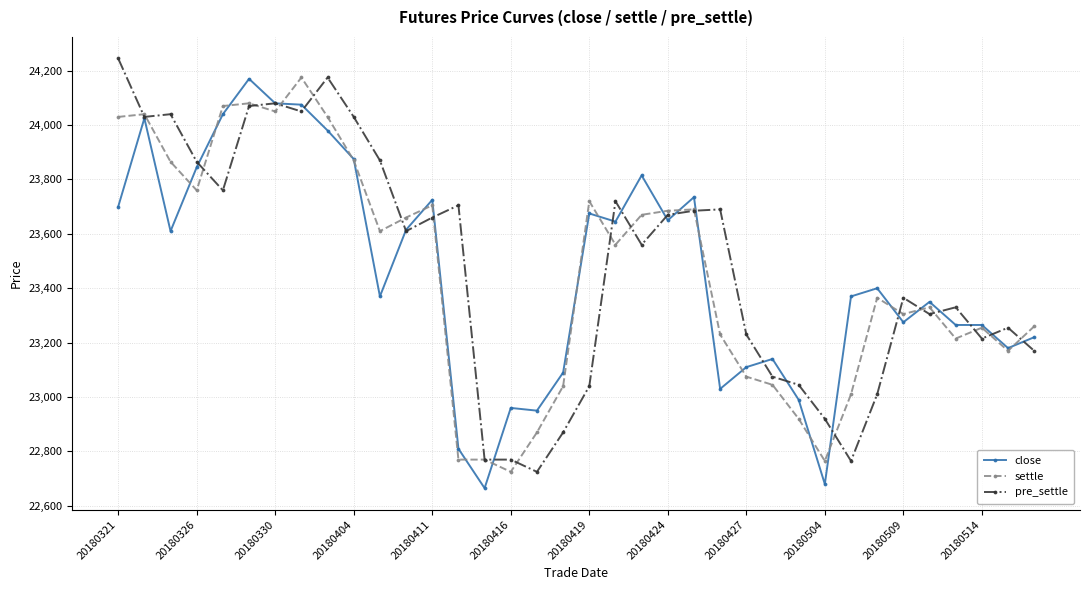

What is the highest value of the settle series?

24175